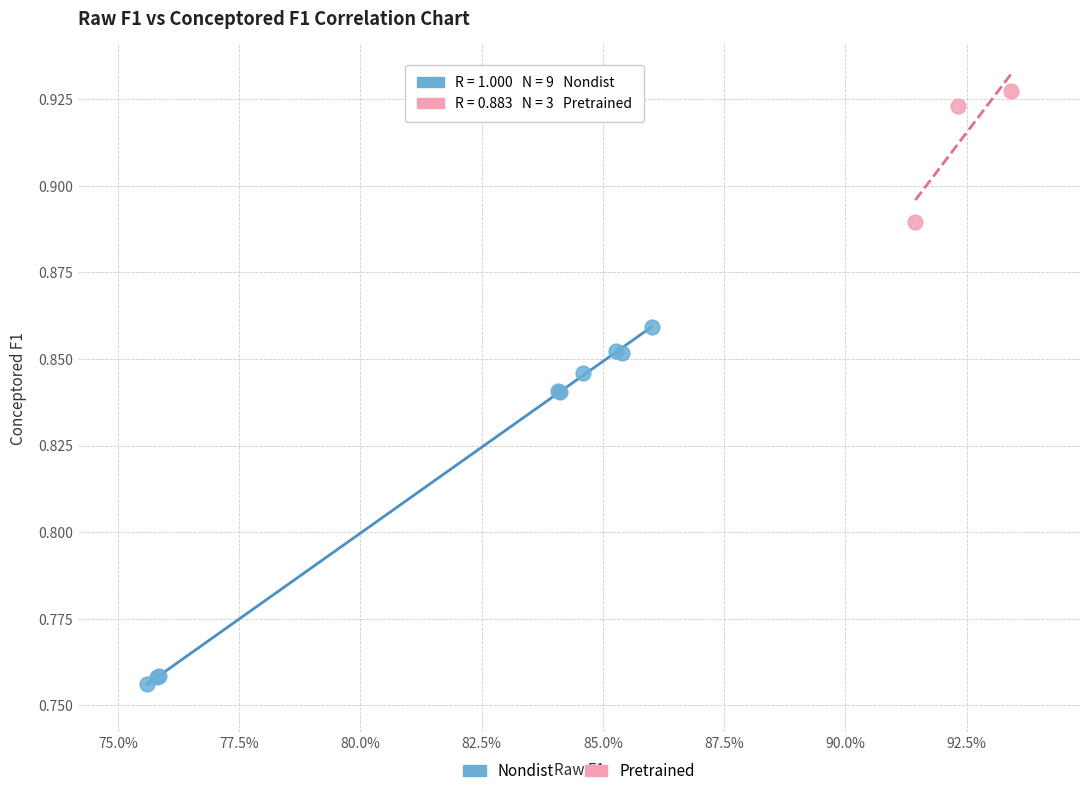

Which series contains the lowest Y value?

Nondist